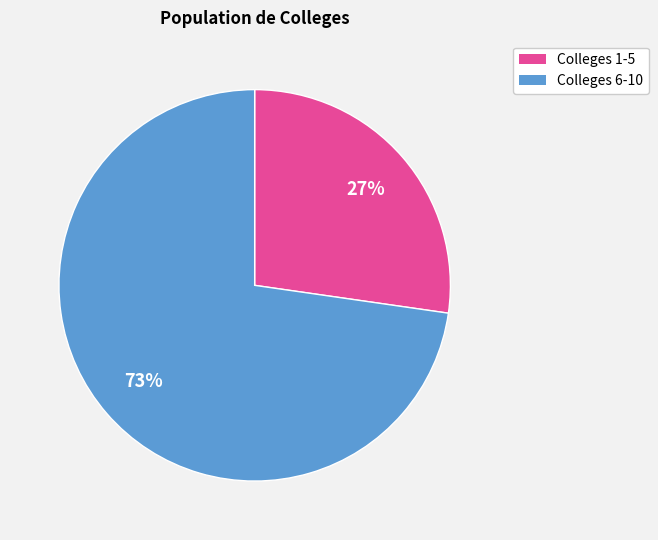

Does any single category account for the majority?

Yes